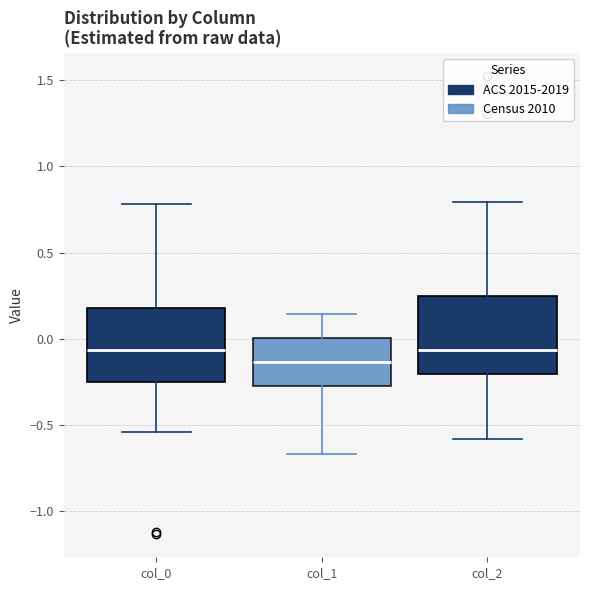

Which box has the lowest median line?

col_1